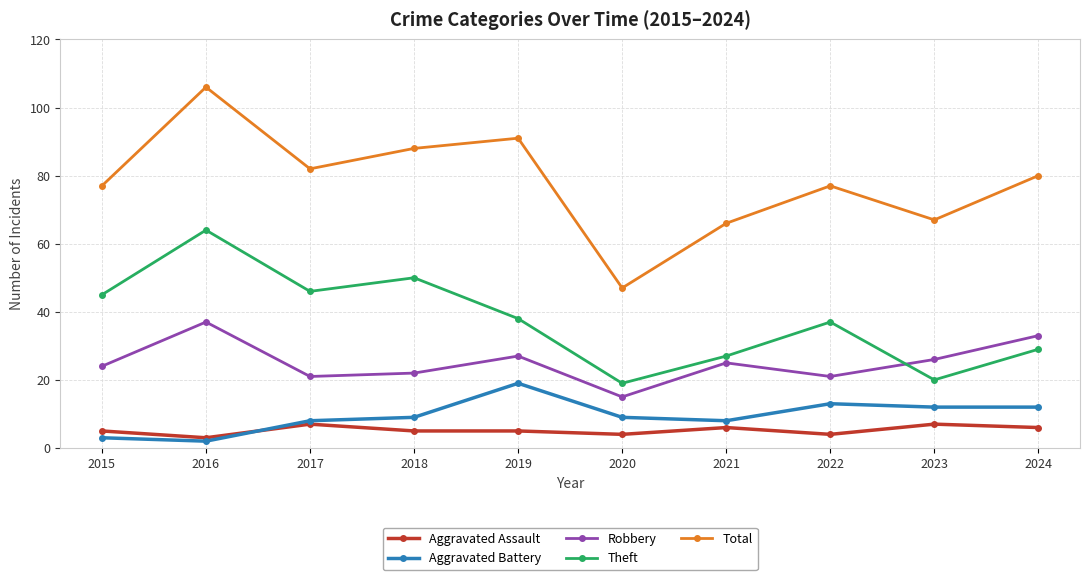

True or false: Robbery and Total cross at least once.

False